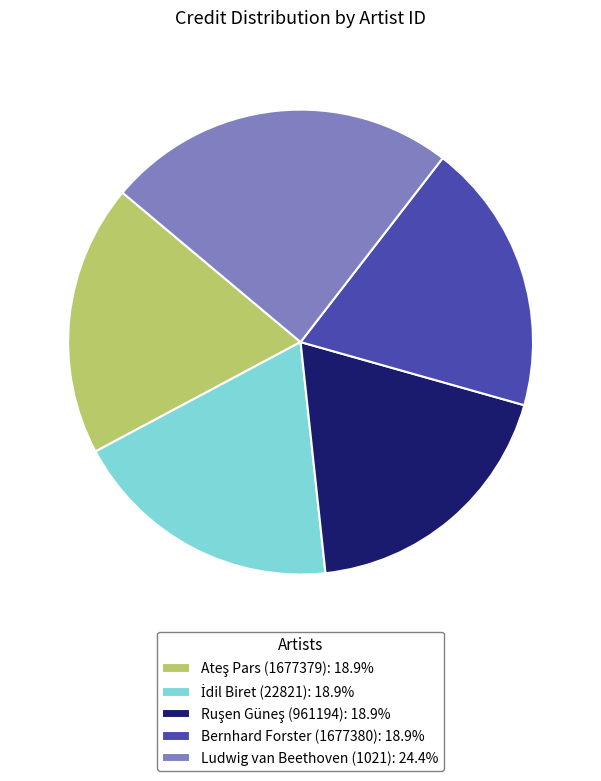

Is there any slice that represents more than half of the pie?

No